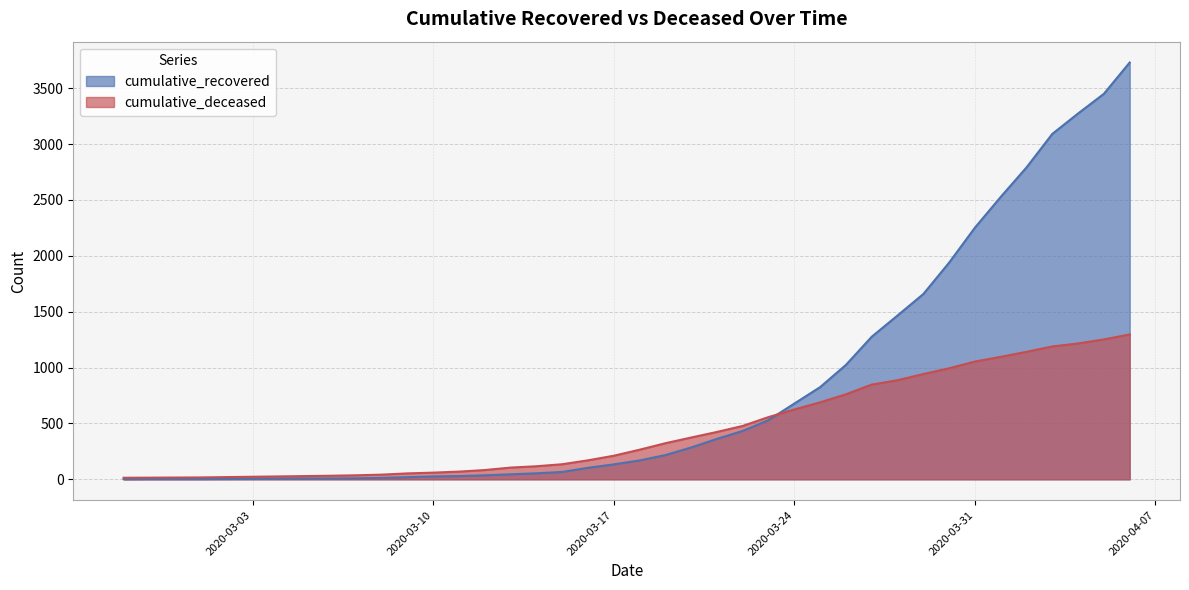

Read the cumulative_recovered value at 2020-03-05.

8